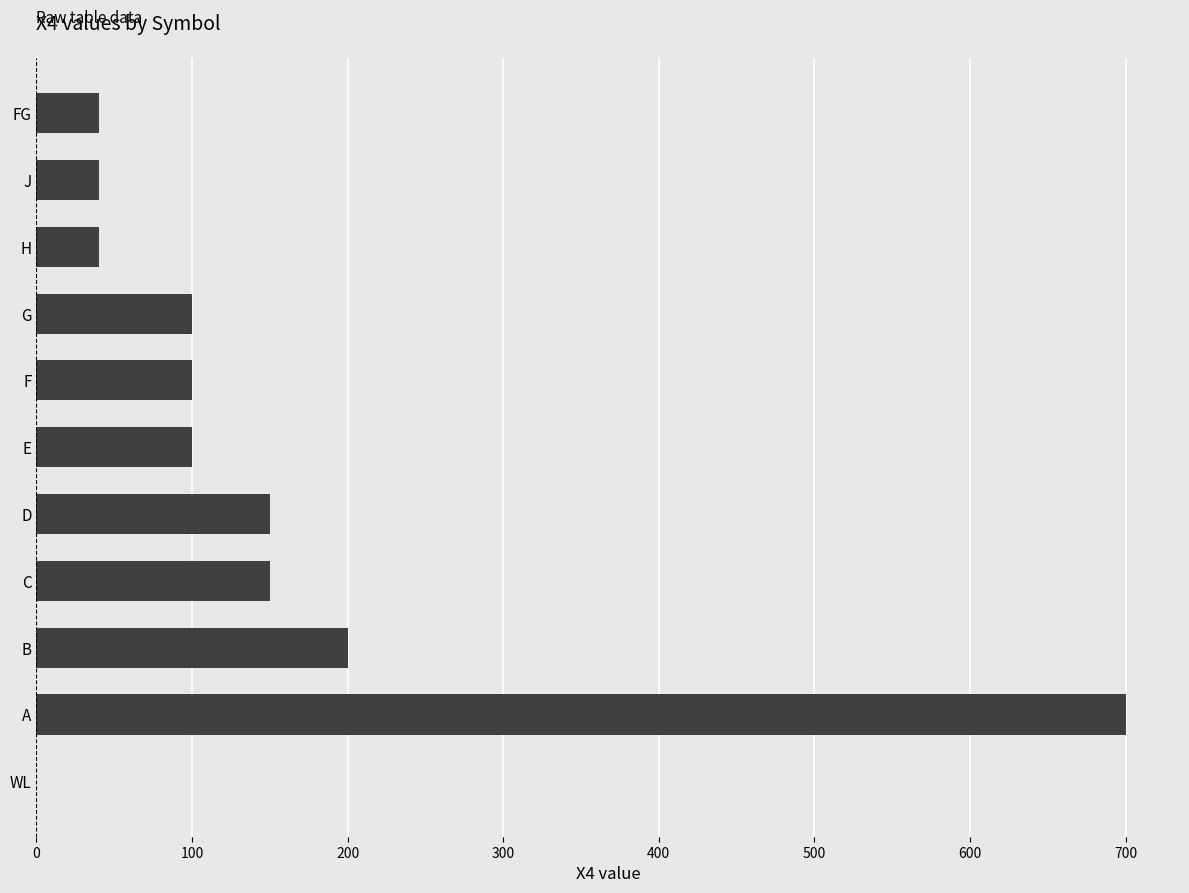

At which label is the value closest to 350?

B